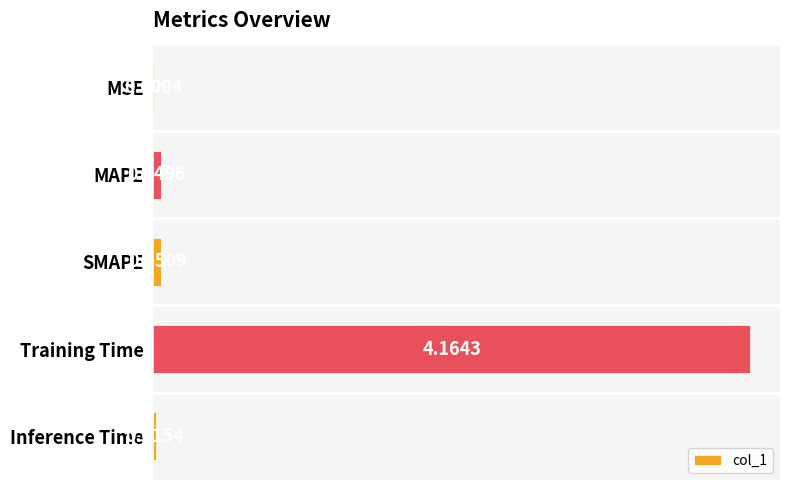

What is the sum of all values?

4.3